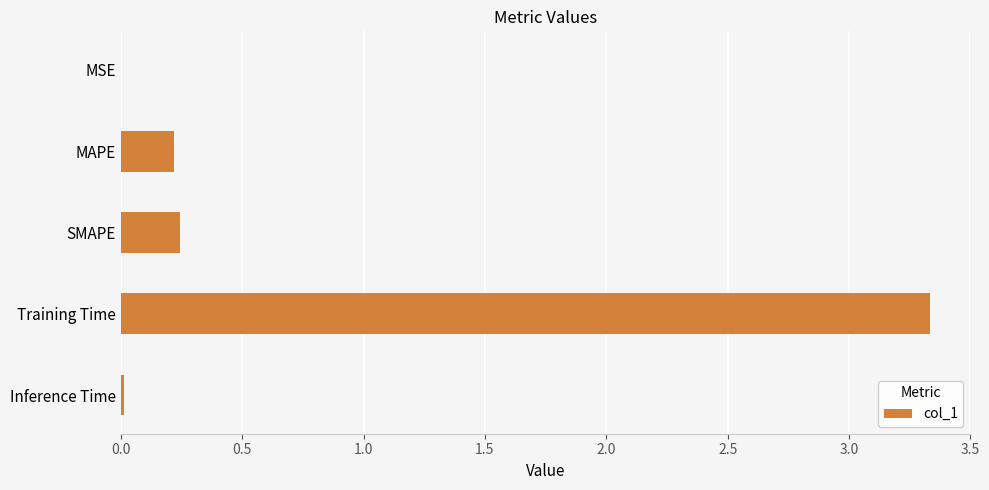

Between Training Time and MAPE, which is larger?

Training Time